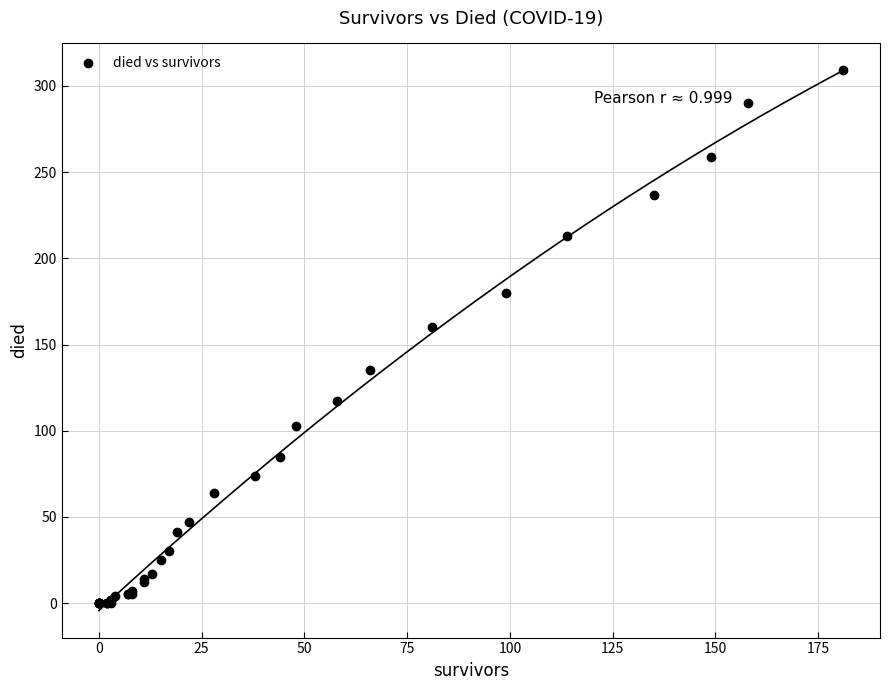

What Y value in the scatter plot is closest to 154?

160